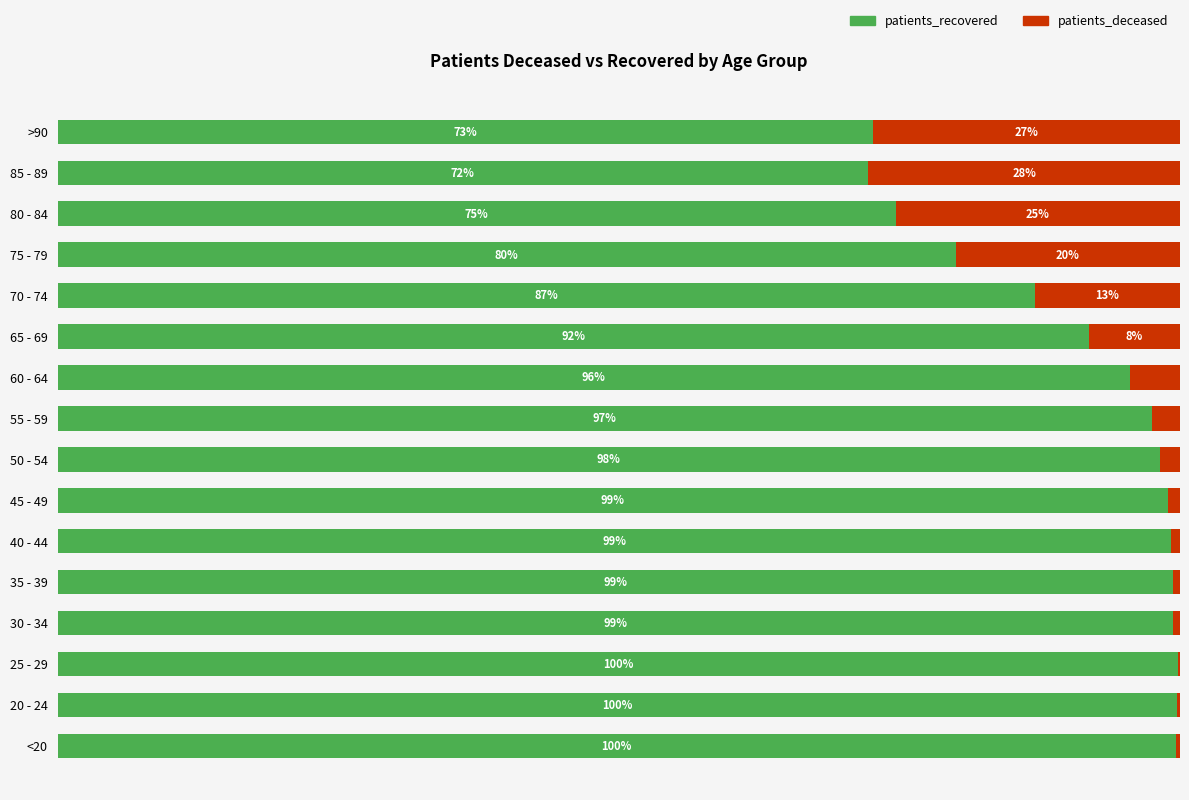

At which label is patients_recovered closest to 86?

70 - 74